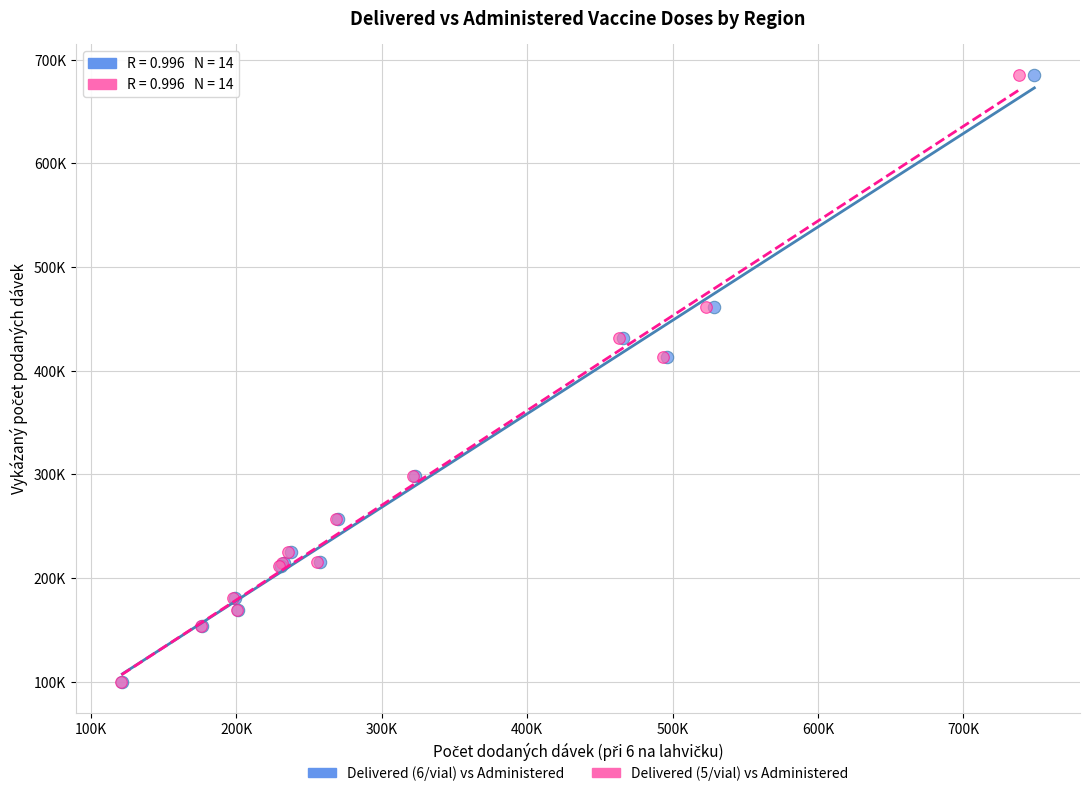

What are all the series names shown in the legend?

Delivered (6/vial) vs Administered, Delivered (5/vial) vs Administered